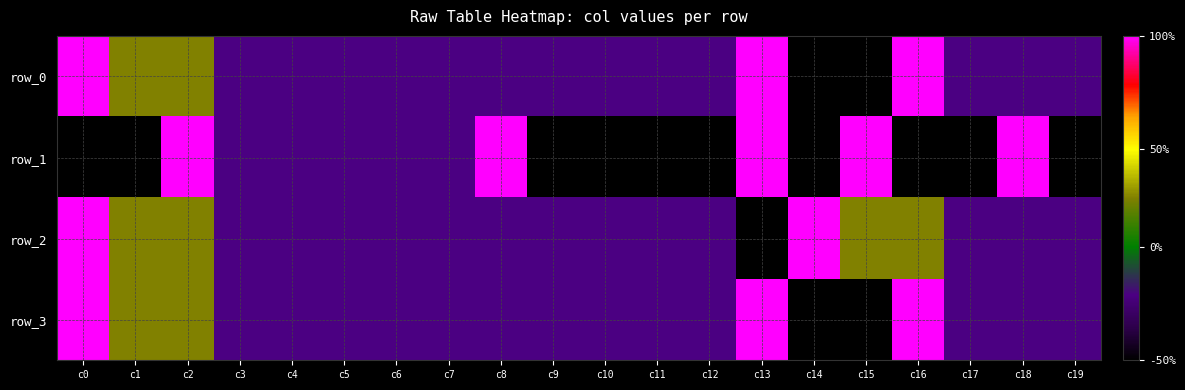

The row_2 series shows 0.0 at c13. True or false?

True